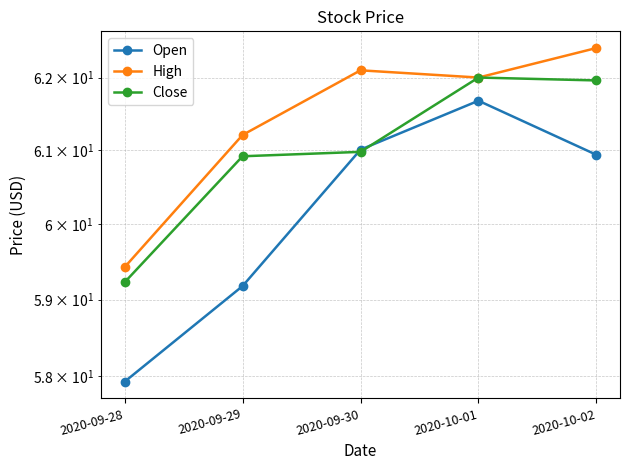

The value of Close at 2020-09-30 is 61.0. True or false?

True